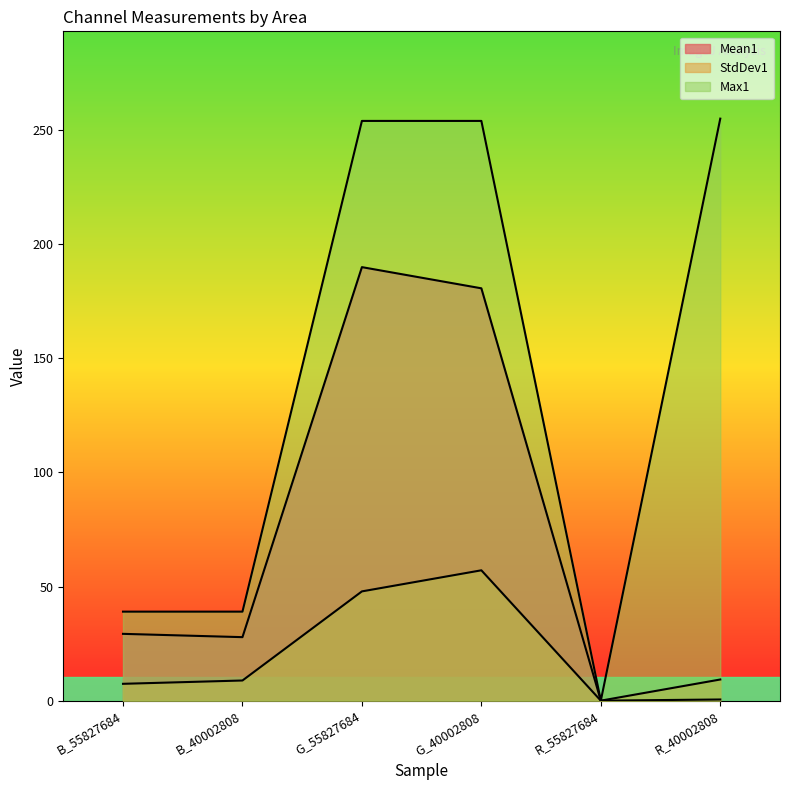

Reading left to right, list all the values displayed in this chart.

Mean1: B_55827684=29.3	B_40002808=27.8	G_55827684=189.9	G_40002808=180.7	R_55827684=0.0	R_40002808=0.5
StdDev1: B_55827684=7.4	B_40002808=8.8	G_55827684=47.9	G_40002808=57.1	R_55827684=0.0	R_40002808=9.3
Max1: B_55827684=39.0	B_40002808=39.0	G_55827684=254.0	G_40002808=254.0	R_55827684=0.0	R_40002808=255.0